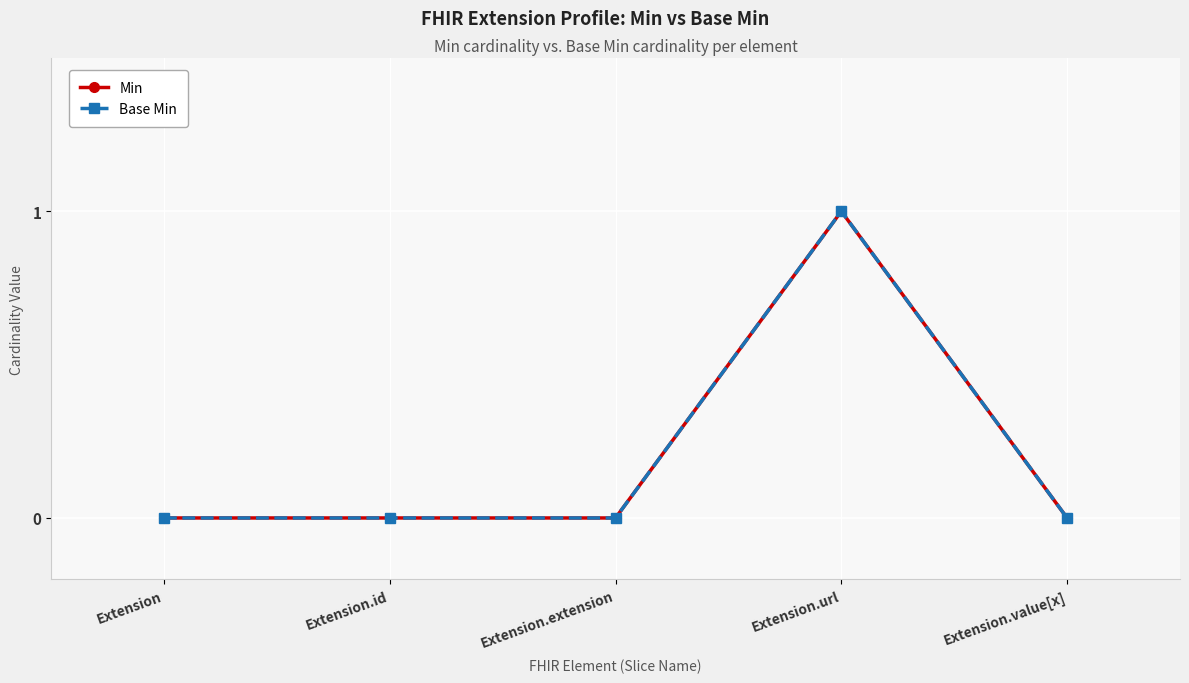

Rank the series at Extension.value[x] from lowest to highest value.

Min, Base Min